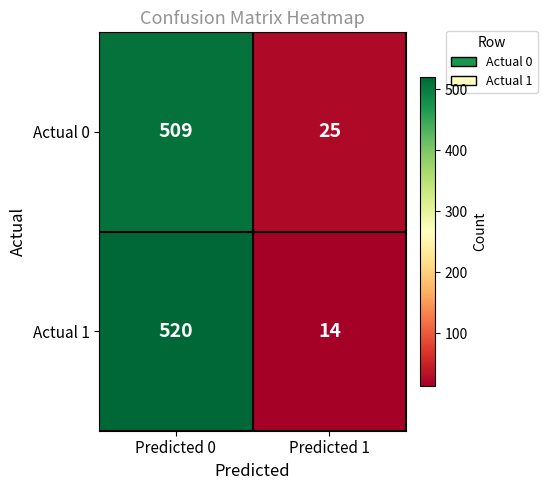

Which series changed the most between Predicted 0 and Predicted 1?

Actual 1